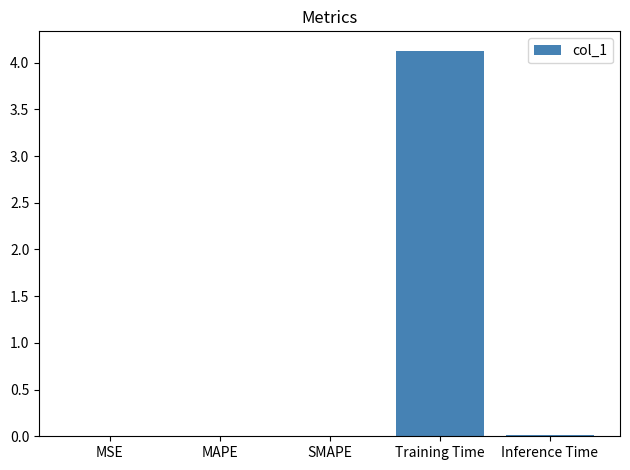

What is the sum of all values?

4.2